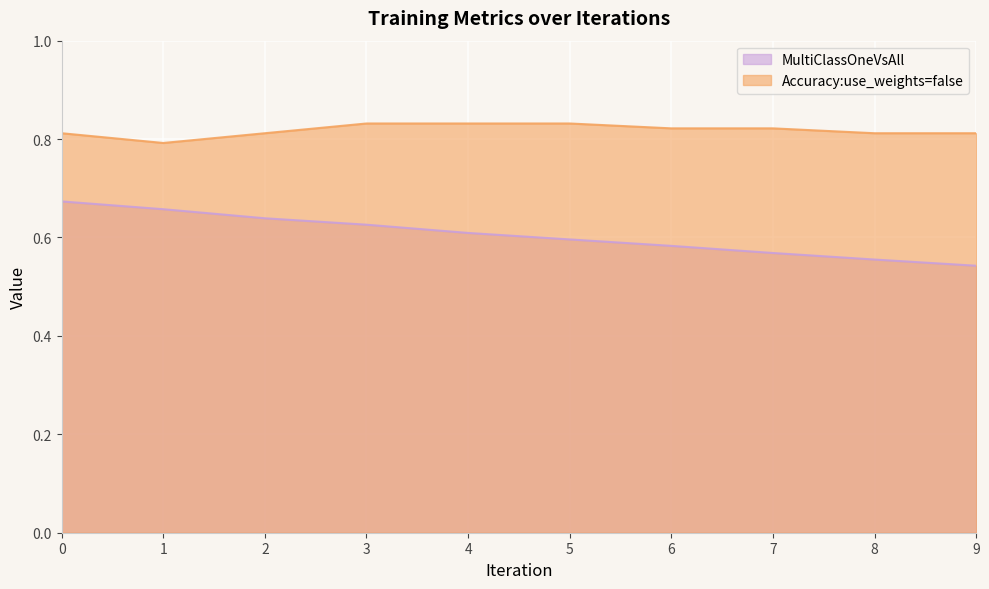

Reading left to right, what are all the values shown in this chart?

MultiClassOneVsAll: 0.7	0.7	0.6	0.6	0.6	0.6	0.6	0.6	0.6	0.5
Accuracy:use_weights=false: 0.8	0.8	0.8	0.8	0.8	0.8	0.8	0.8	0.8	0.8